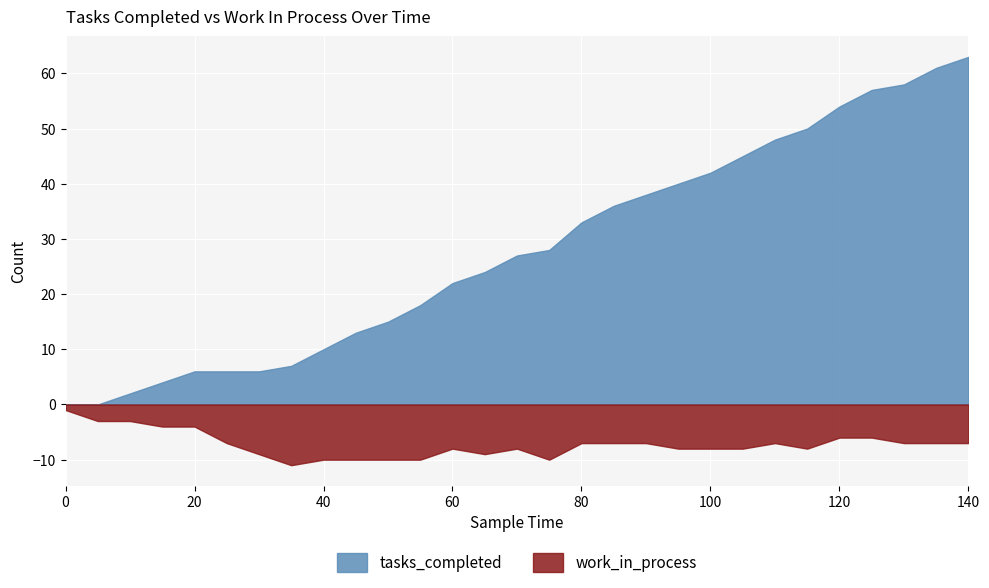

How many data points in tasks_completed are above 27?

14